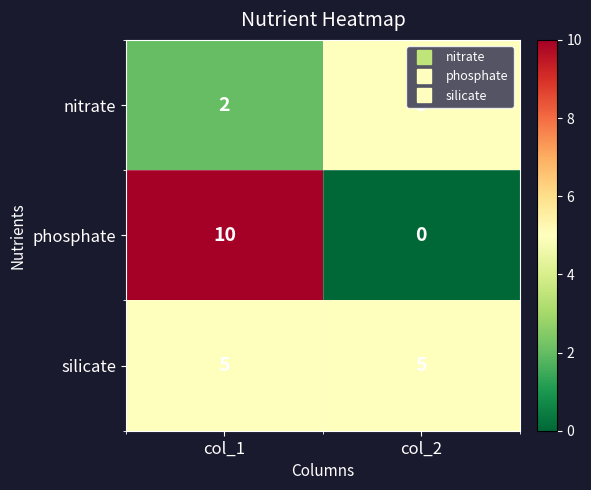

At how many categories does at least one series exceed 4?

2